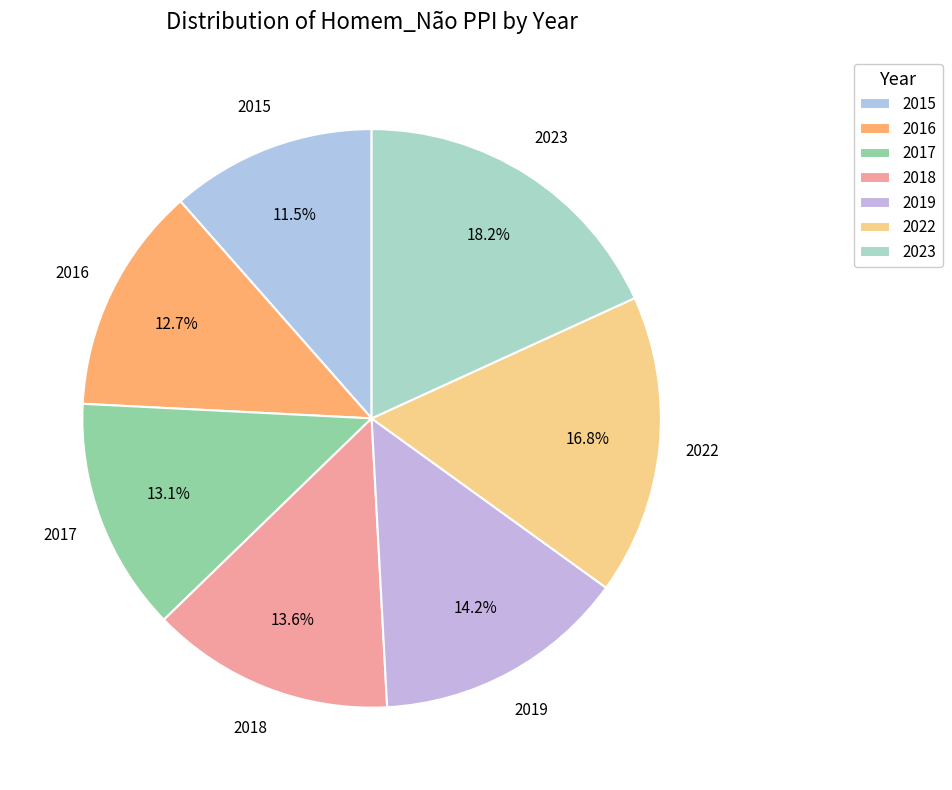

True or false: 2023 accounts for 7% of the total.

False